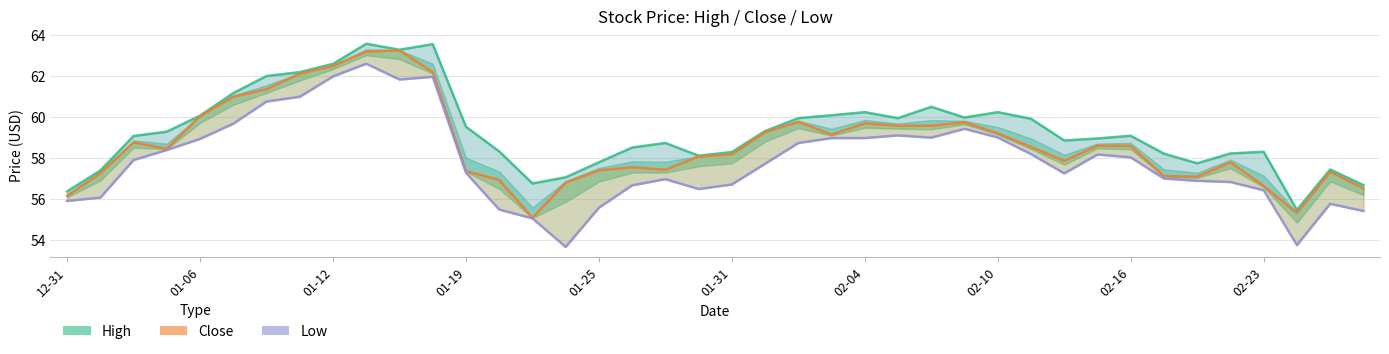

Rank the series at 39 from lowest to highest value.

Low, Close, High